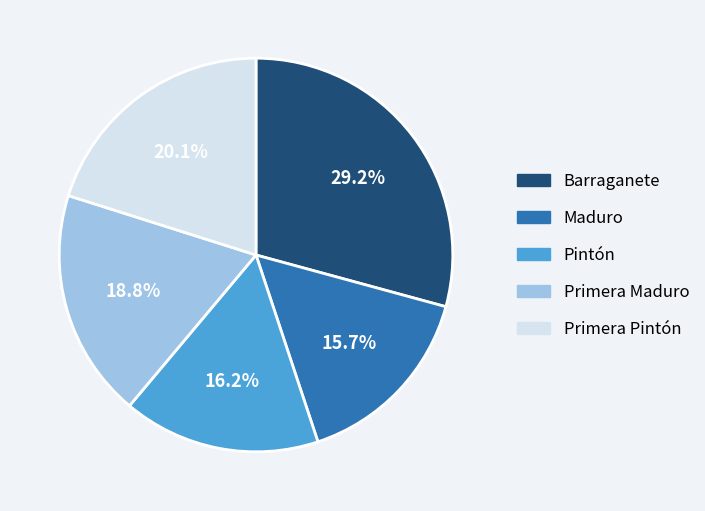

The Pintón slice represents 9% of the pie. True or false?

False